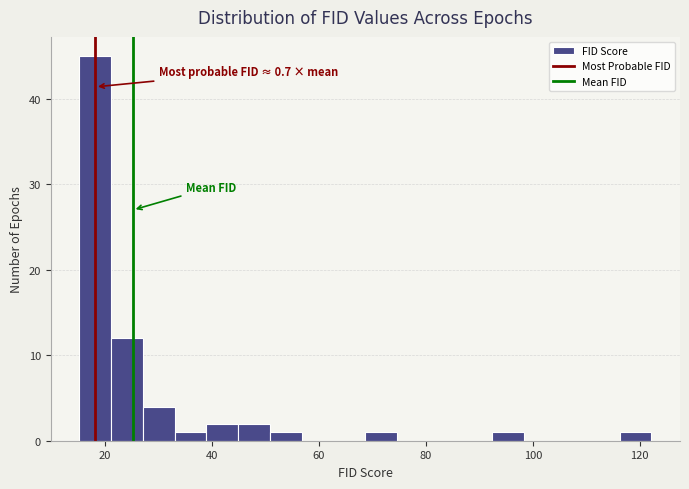

Around what value on the x-axis is the tallest bar? Give the approximate position of its centre, as read against the axis.

18